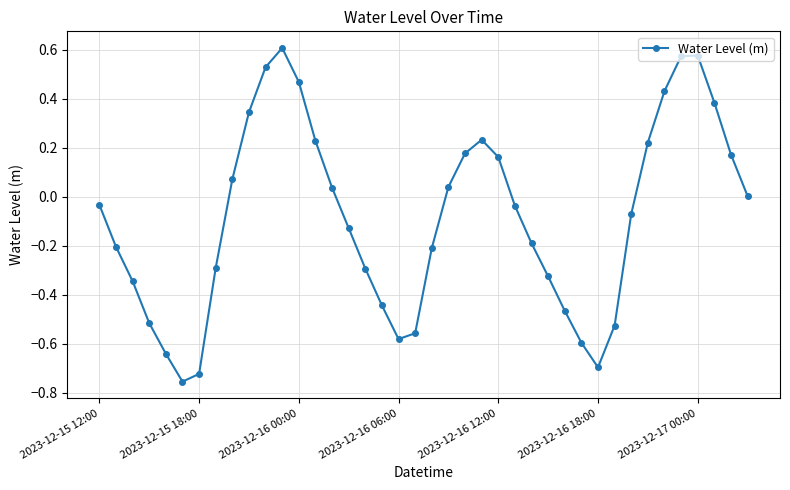

What is the sum of all values?

-3.4